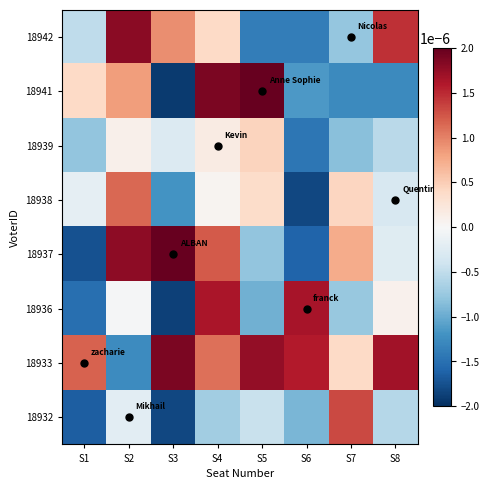

Between S1 and S4, which is larger?

S4